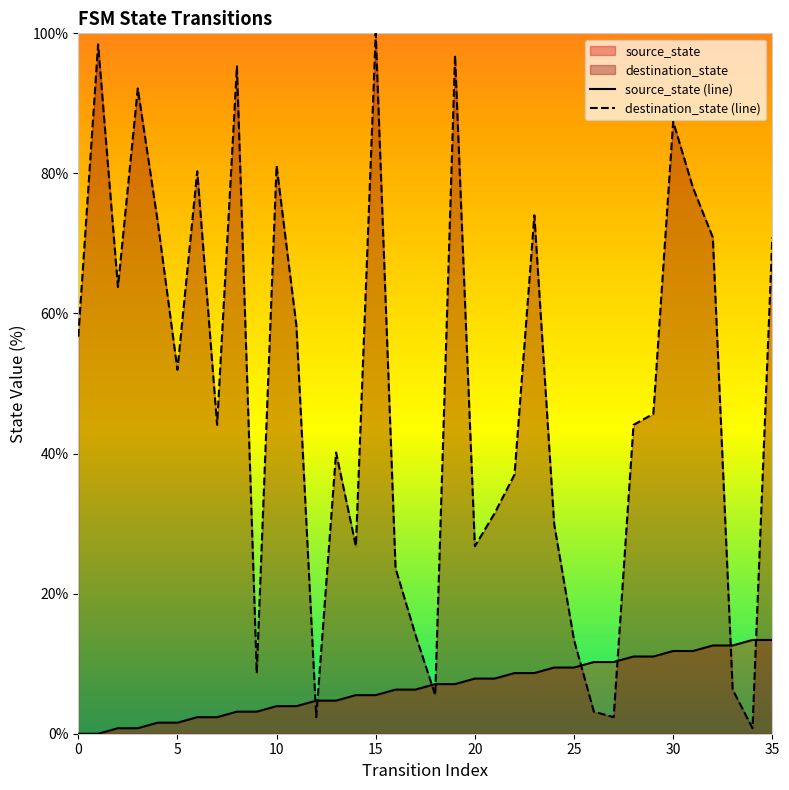

How many distinct data groups are displayed?

2